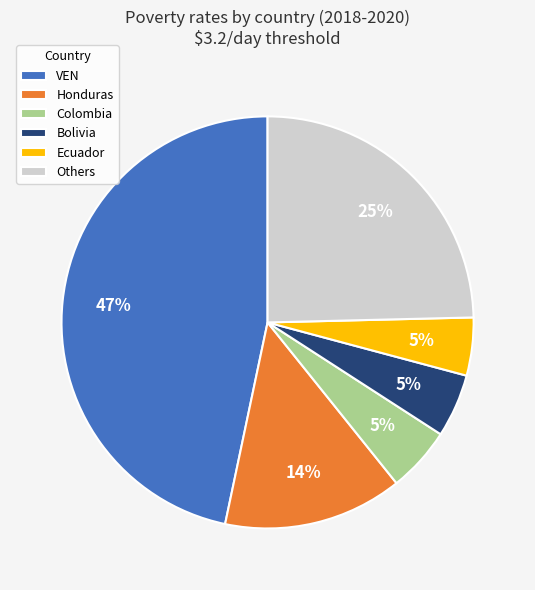

Combined, do Others and Ecuador account for over 50%?

No